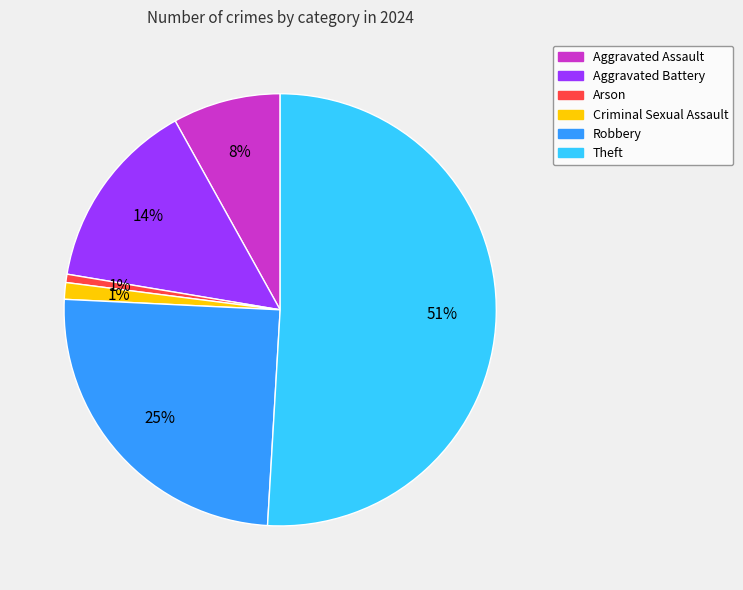

True or false: Robbery accounts for 25% of the total.

True